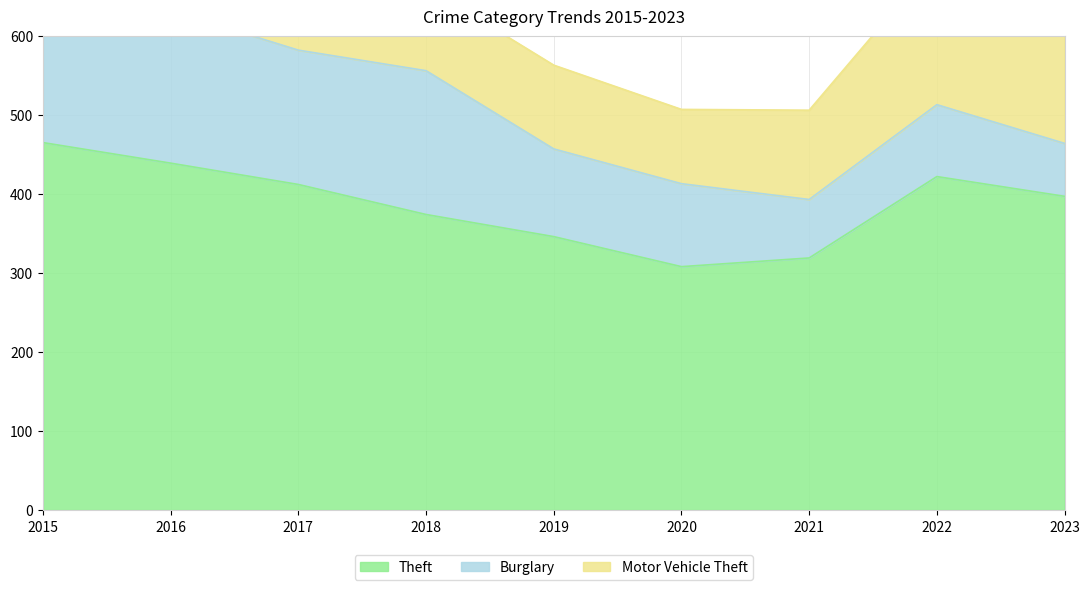

How many series are shown in this chart?

3